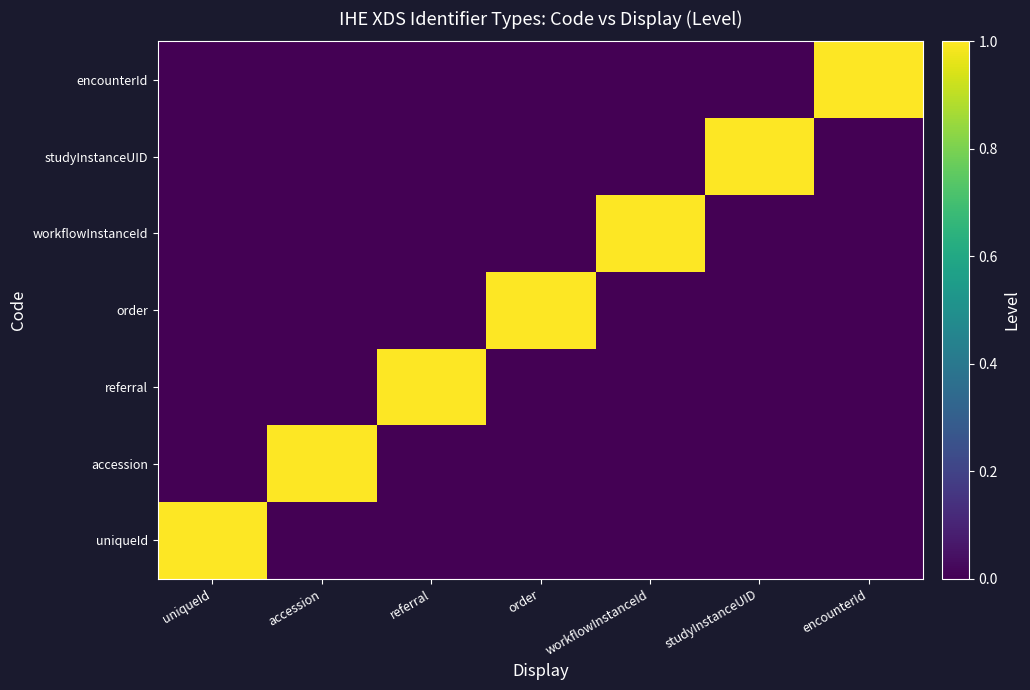

Reading left to right, extract all data points from this chart.

uniqueId: uniqueId=1	accession=0	referral=0	order=0	workflowInstanceId=0	studyInstanceUID=0	encounterId=0
accession: uniqueId=0	accession=1	referral=0	order=0	workflowInstanceId=0	studyInstanceUID=0	encounterId=0
referral: uniqueId=0	accession=0	referral=1	order=0	workflowInstanceId=0	studyInstanceUID=0	encounterId=0
order: uniqueId=0	accession=0	referral=0	order=1	workflowInstanceId=0	studyInstanceUID=0	encounterId=0
workflowInstanceId: uniqueId=0	accession=0	referral=0	order=0	workflowInstanceId=1	studyInstanceUID=0	encounterId=0
studyInstanceUID: uniqueId=0	accession=0	referral=0	order=0	workflowInstanceId=0	studyInstanceUID=1	encounterId=0
encounterId: uniqueId=0	accession=0	referral=0	order=0	workflowInstanceId=0	studyInstanceUID=0	encounterId=1